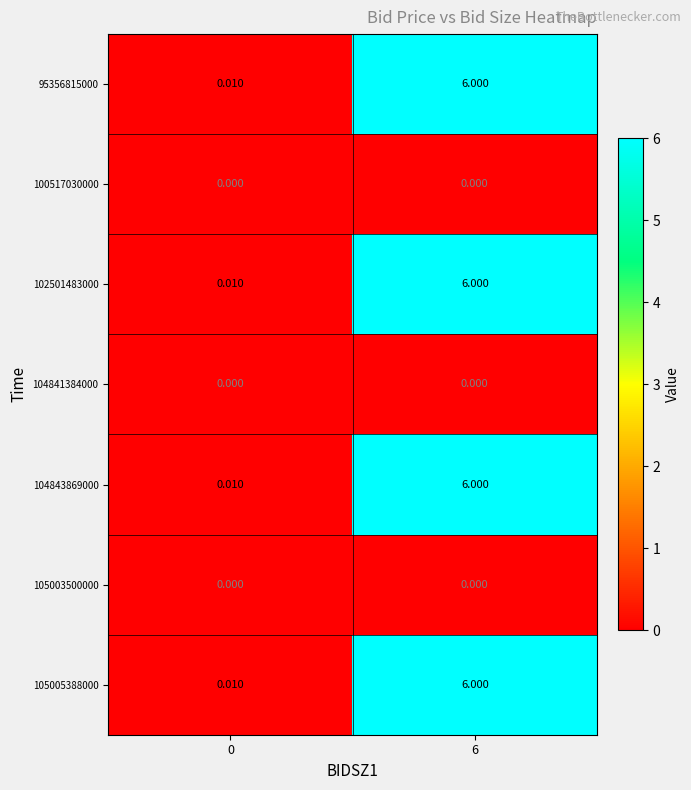

Between 0 and 6, which is larger?

6